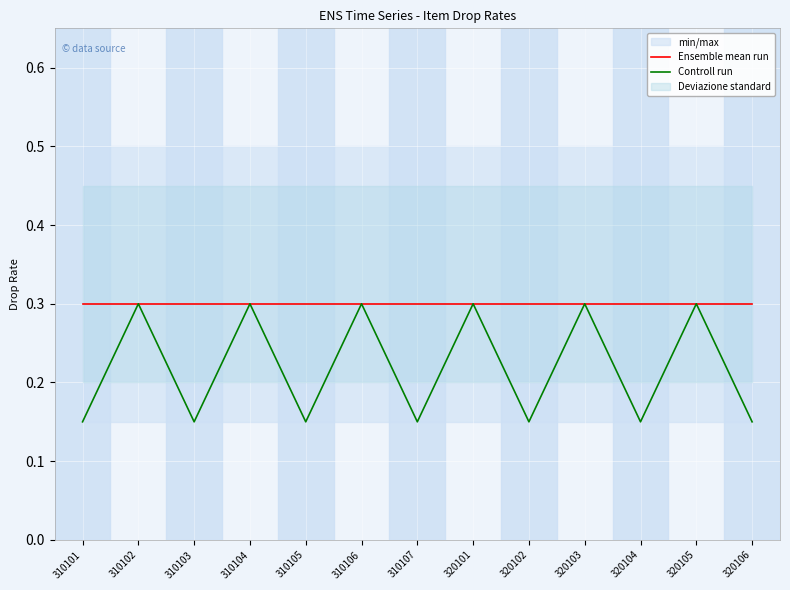

Between 320103 and 320102, which is larger?

320103